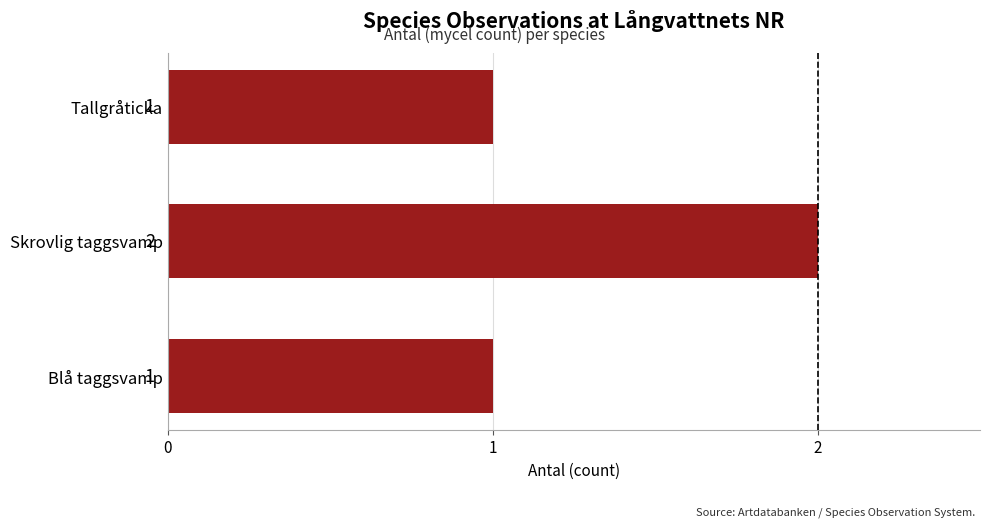

Approximately how many times larger is the value at Blå taggsvamp compared to Skrovlig taggsvamp?

0.5